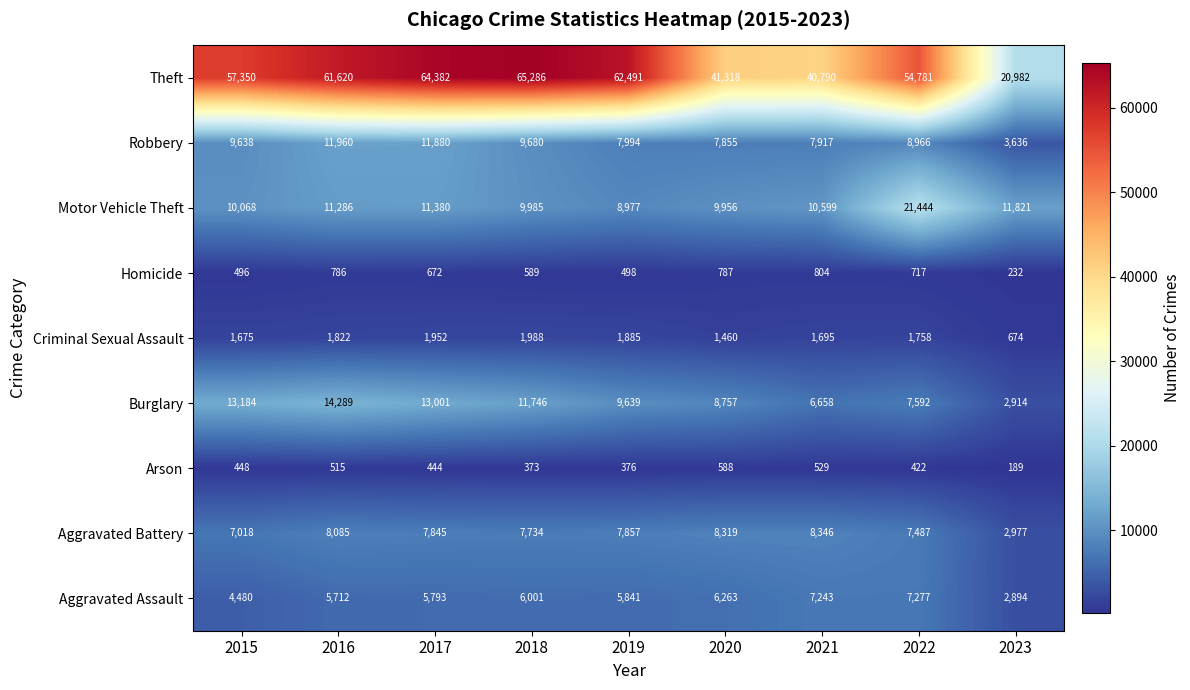

How many categories are shown in the chart?

9